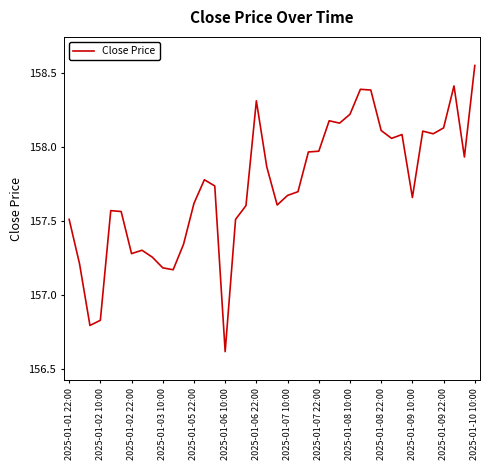

What is the difference between the maximum and minimum values?

1.9